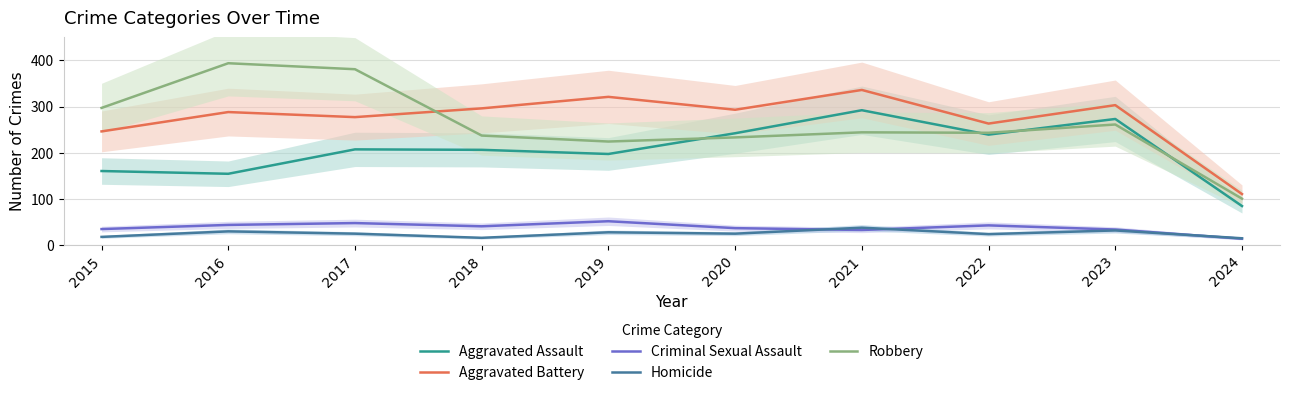

What is the total value across all series at 2024?

321